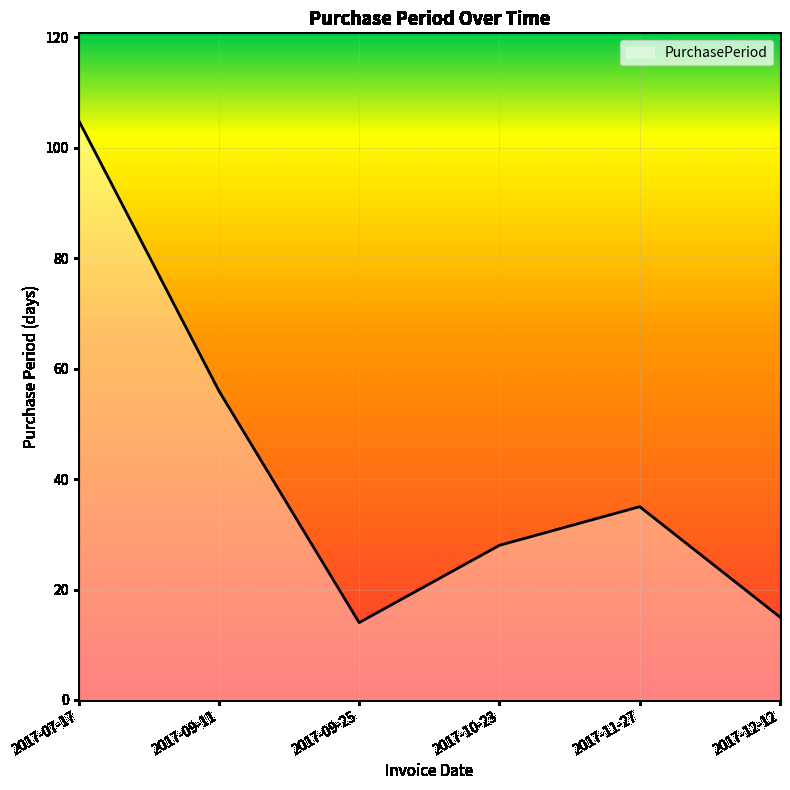

The chart shows a value of 15 at 2017-10-23. True or false?

False